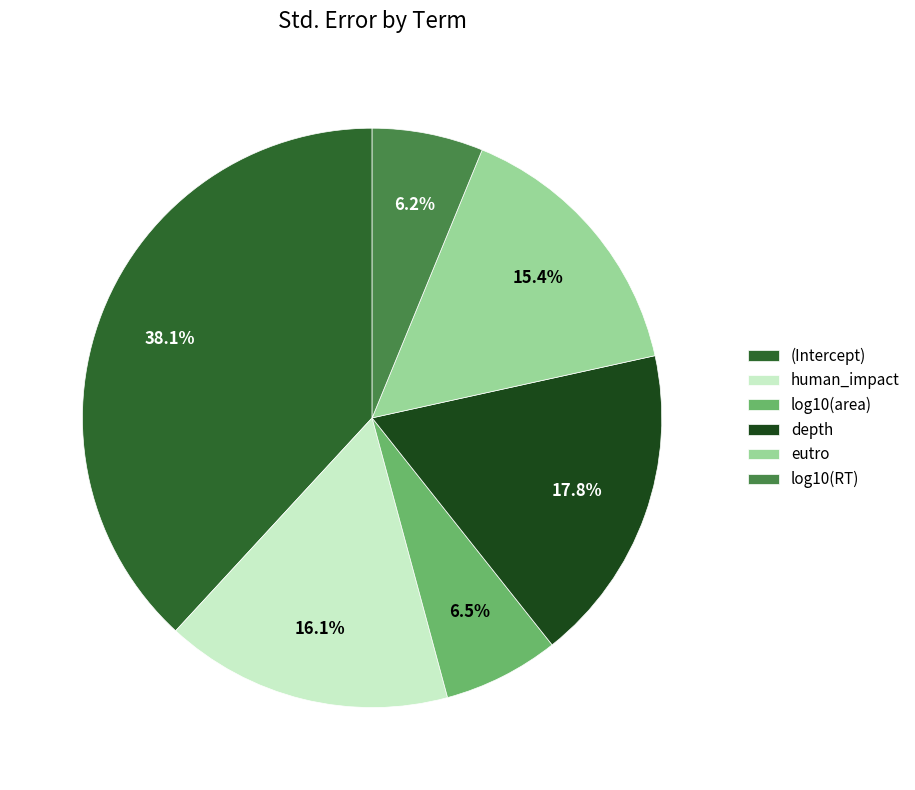

Between (Intercept) and log10(RT), which is larger?

(Intercept)